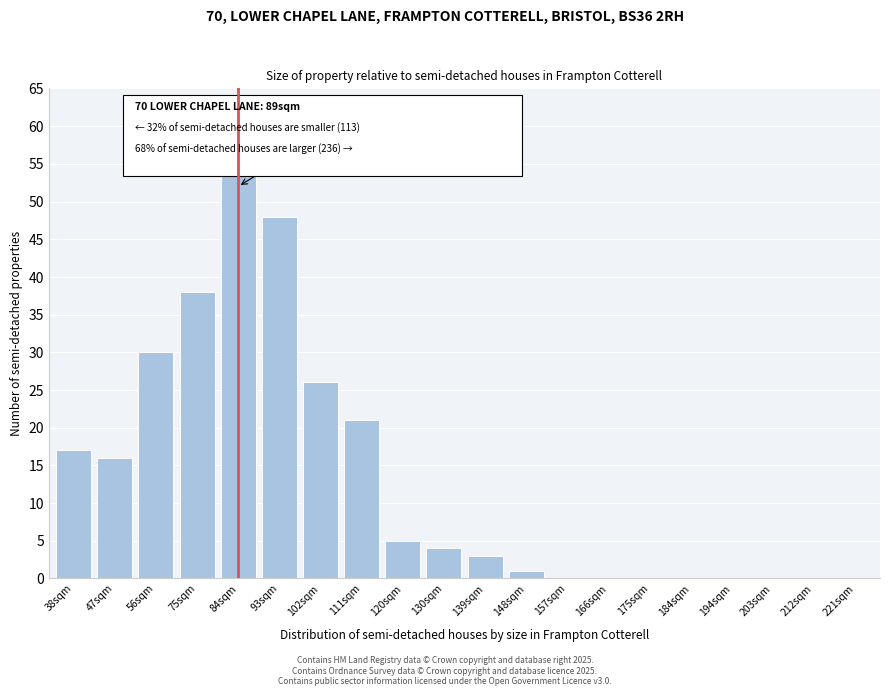

Reading right to left, what are all the values shown in this chart?

221sqm=0	212sqm=0	203sqm=0	194sqm=0	184sqm=0	175sqm=0	166sqm=0	157sqm=0	148sqm=1	139sqm=3	130sqm=4	120sqm=5	111sqm=21	102sqm=26	93sqm=48	84sqm=56	75sqm=38	56sqm=30	47sqm=16	38sqm=17